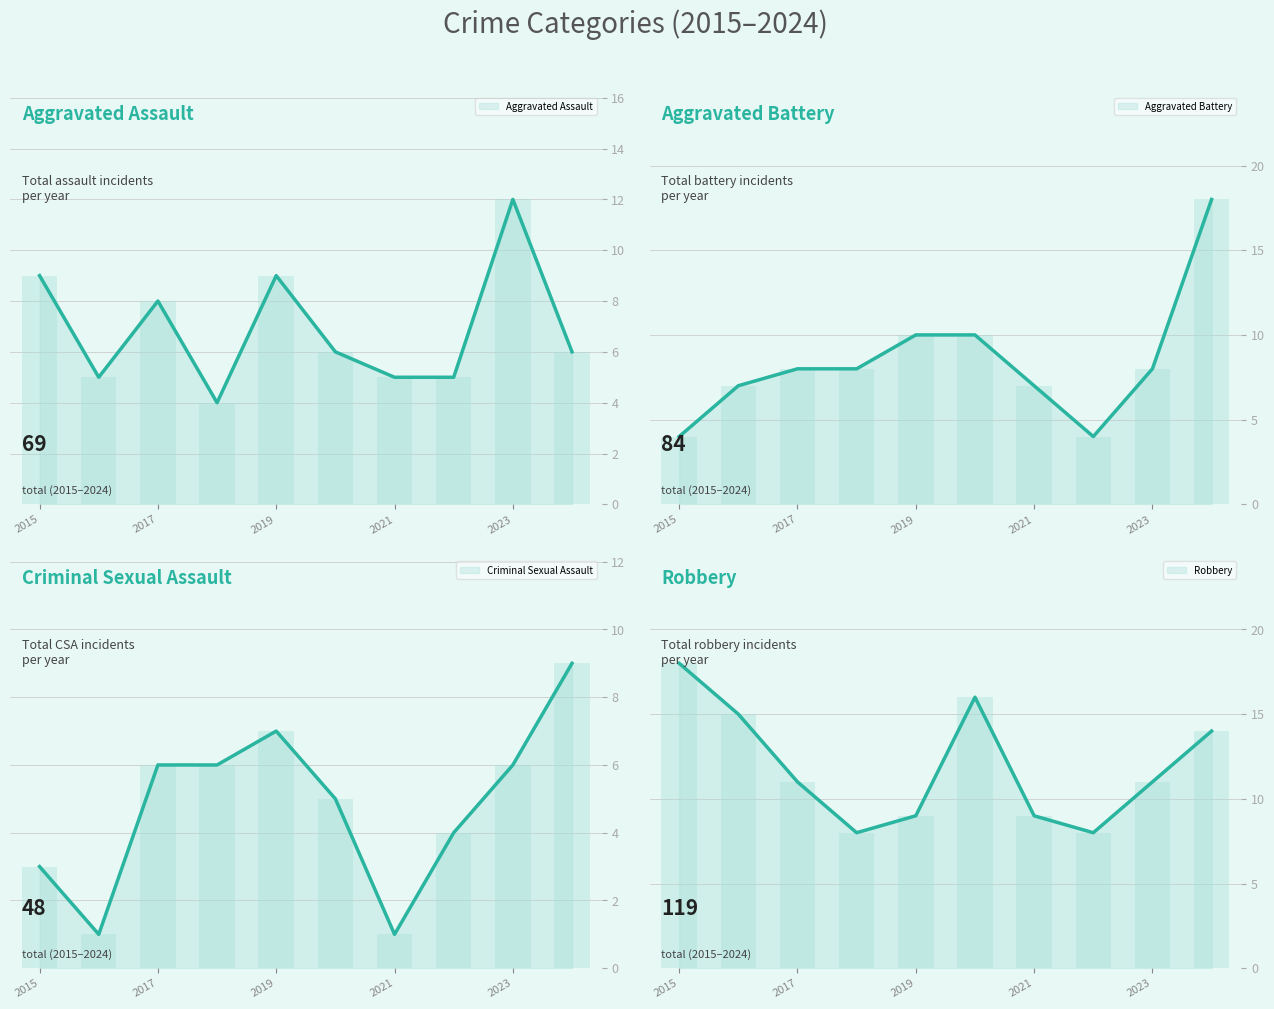

Reading left to right, list all the values displayed in this chart.

Aggravated Assault: 2015=9	2016=5	2017=8	2018=4	2019=9	2020=6	2021=5	2022=5	2023=12	2024=6
Aggravated Battery: 2015=4	2016=7	2017=8	2018=8	2019=10	2020=10	2021=7	2022=4	2023=8	2024=18
Criminal Sexual Assault: 2015=3	2016=1	2017=6	2018=6	2019=7	2020=5	2021=1	2022=4	2023=6	2024=9
Robbery: 2015=18	2016=15	2017=11	2018=8	2019=9	2020=16	2021=9	2022=8	2023=11	2024=14